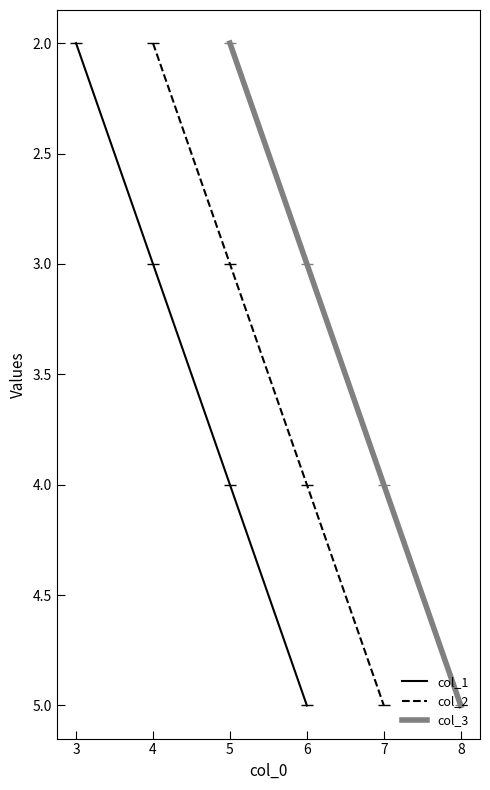

True or false: col_3 has more than 0 points higher than both neighbors.

False